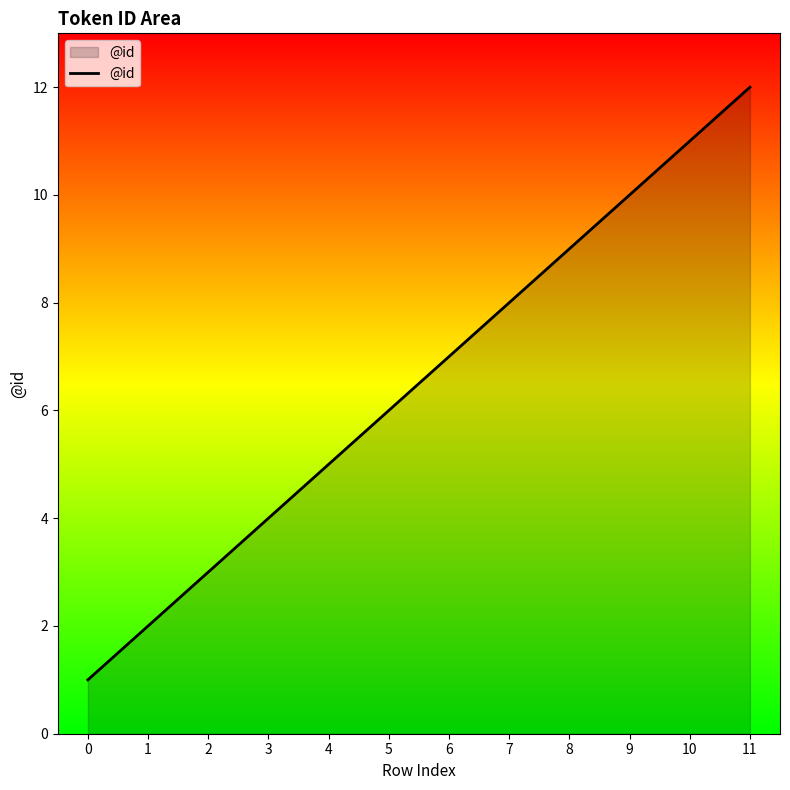

Reading left to right, extract all data points from this chart.

1	2	3	4	5	6	7	8	9	10	11	12